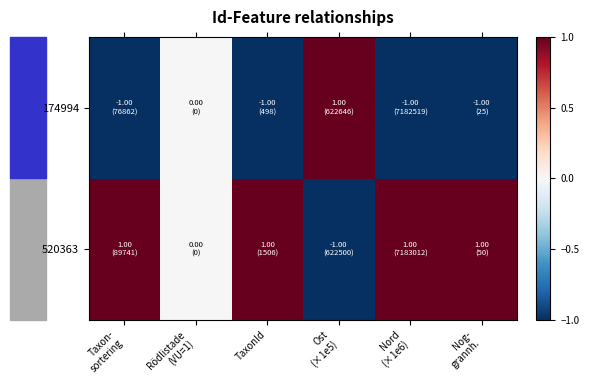

At Rödlistade (VU=1), list the series in order from largest to smallest.

520363, 174994